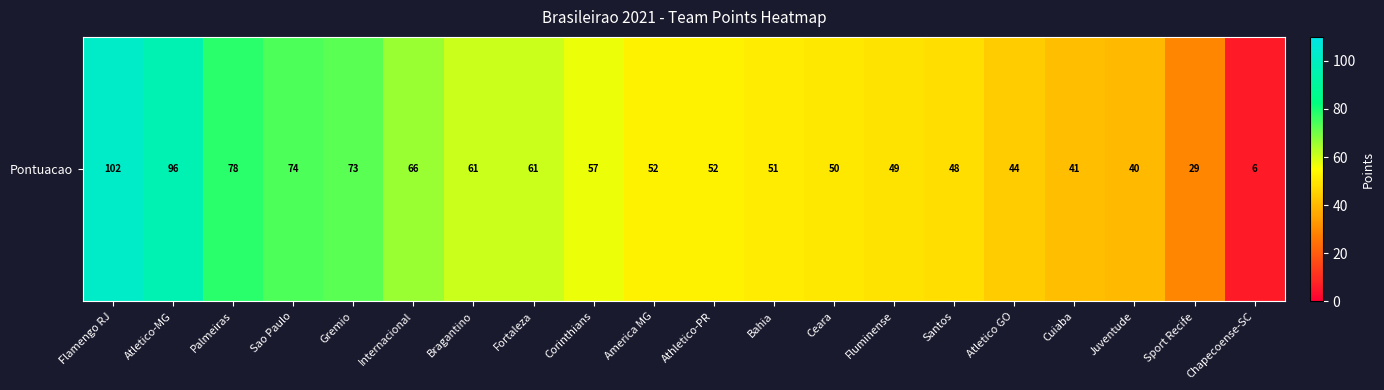

List the labels in order of value, smallest first.

Chapecoense-SC, Sport Recife, Juventude, Cuiaba, Atletico GO, Santos, Fluminense, Ceara, Bahia, America MG, Athletico-PR, Corinthians, Bragantino, Fortaleza, Internacional, Gremio, Sao Paulo, Palmeiras, Atletico-MG, Flamengo RJ